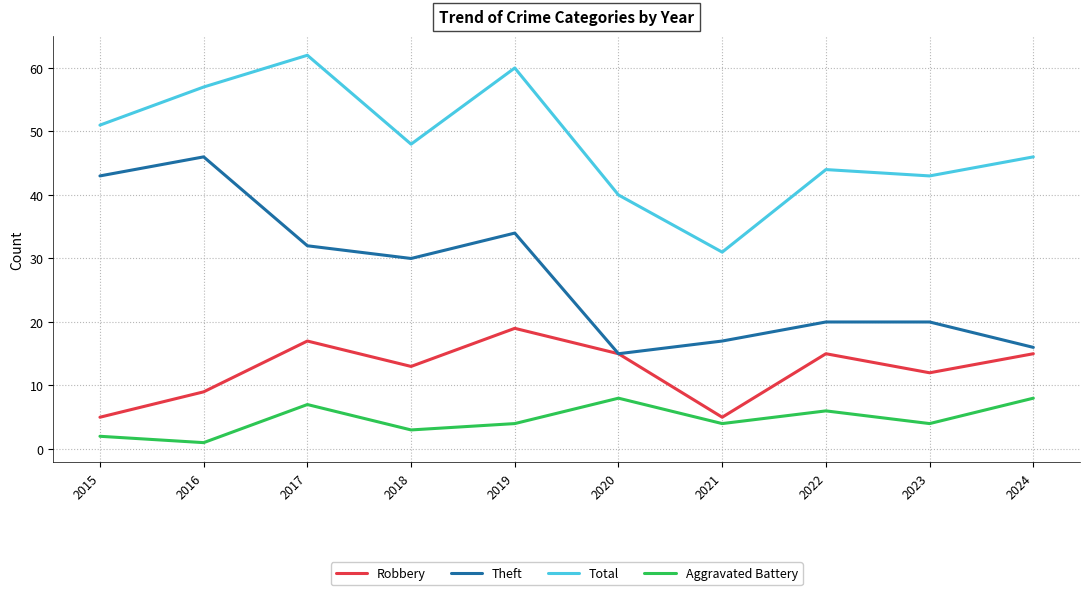

What is the difference between the maximum and minimum values in the Theft series?

31